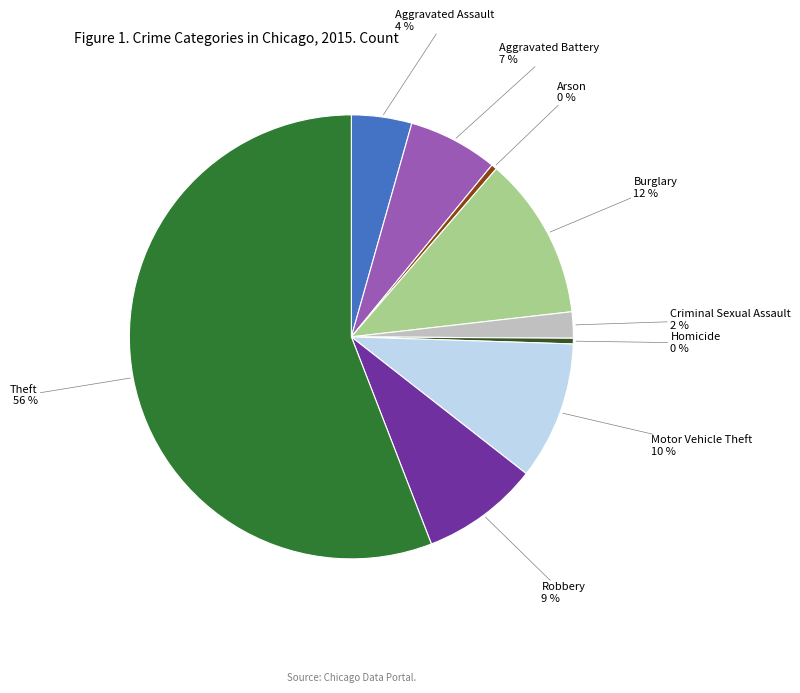

Does any single category account for the majority?

Yes